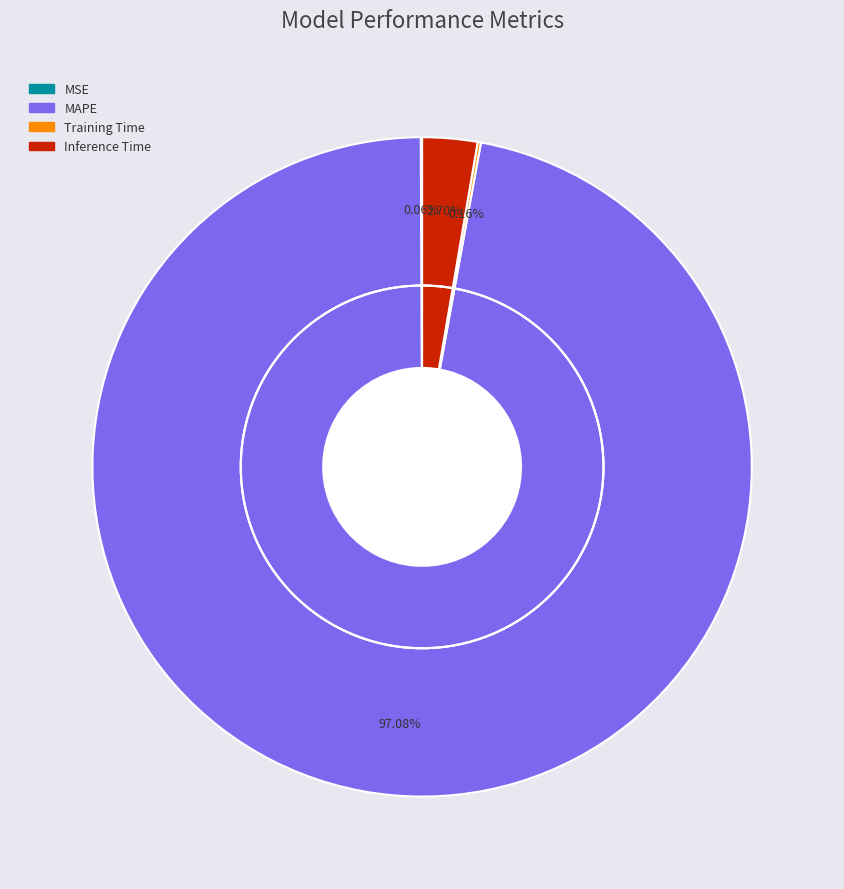

How many slices are in this pie chart?

4